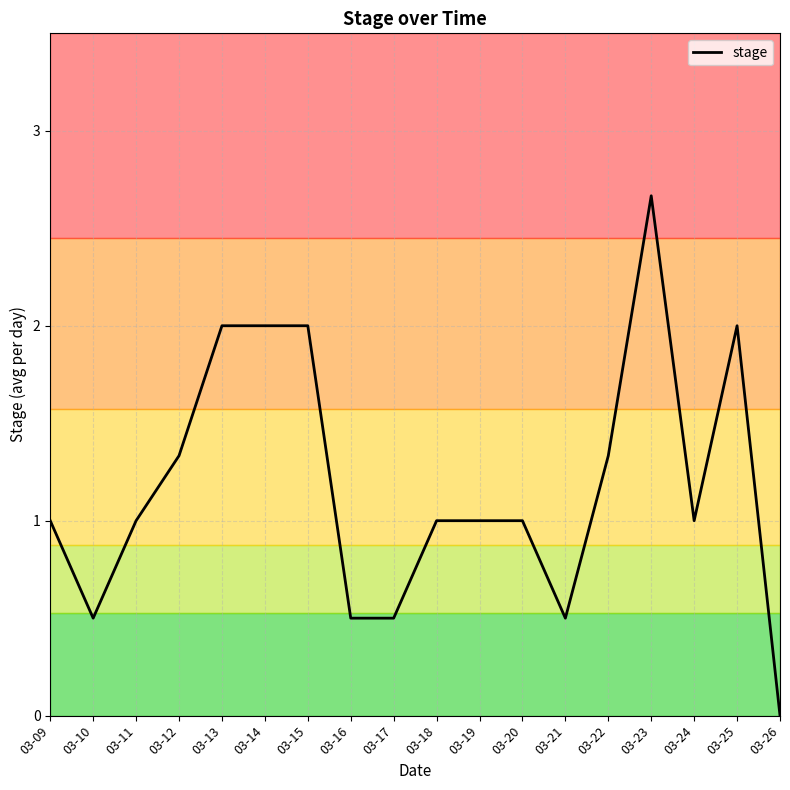

Between 03-23 and 03-13, which is larger?

03-23